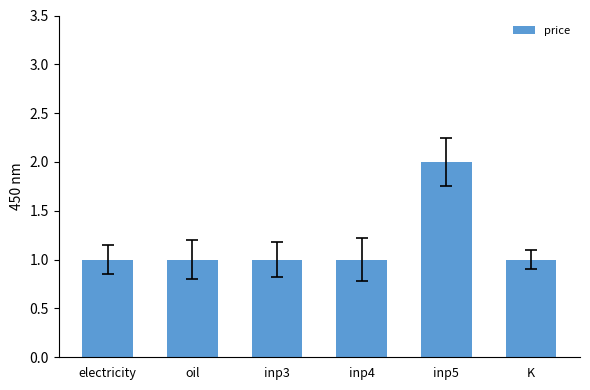

Approximately how many times larger is the value at inp3 compared to K?

1.0